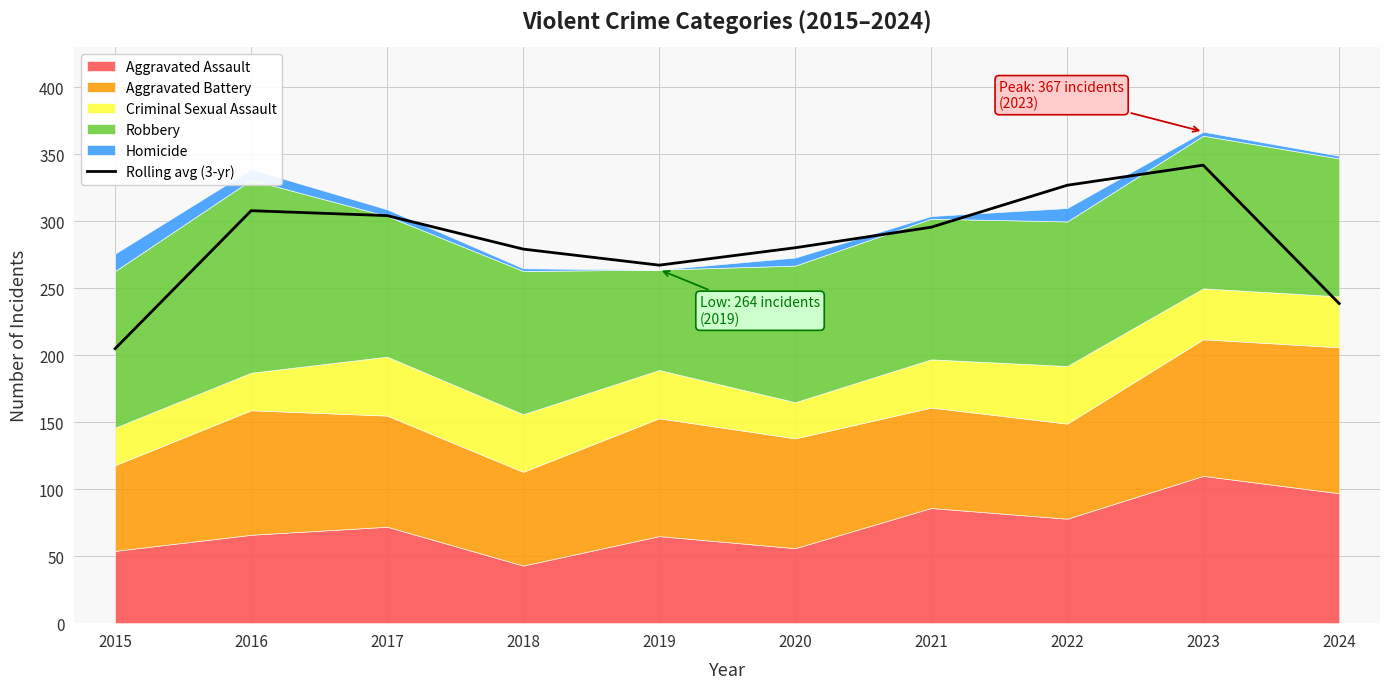

The Rolling avg (3-yr) series shows 397.6 at 2020. True or false?

False